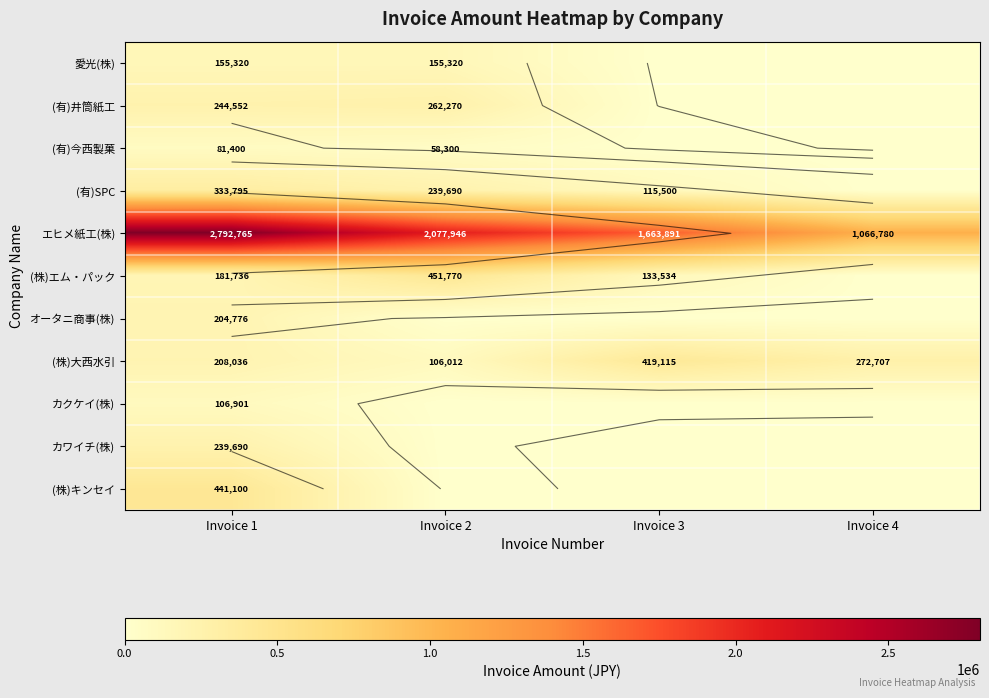

Is it true that エヒメ紙工(株) equals 2077946 at Invoice 2?

True